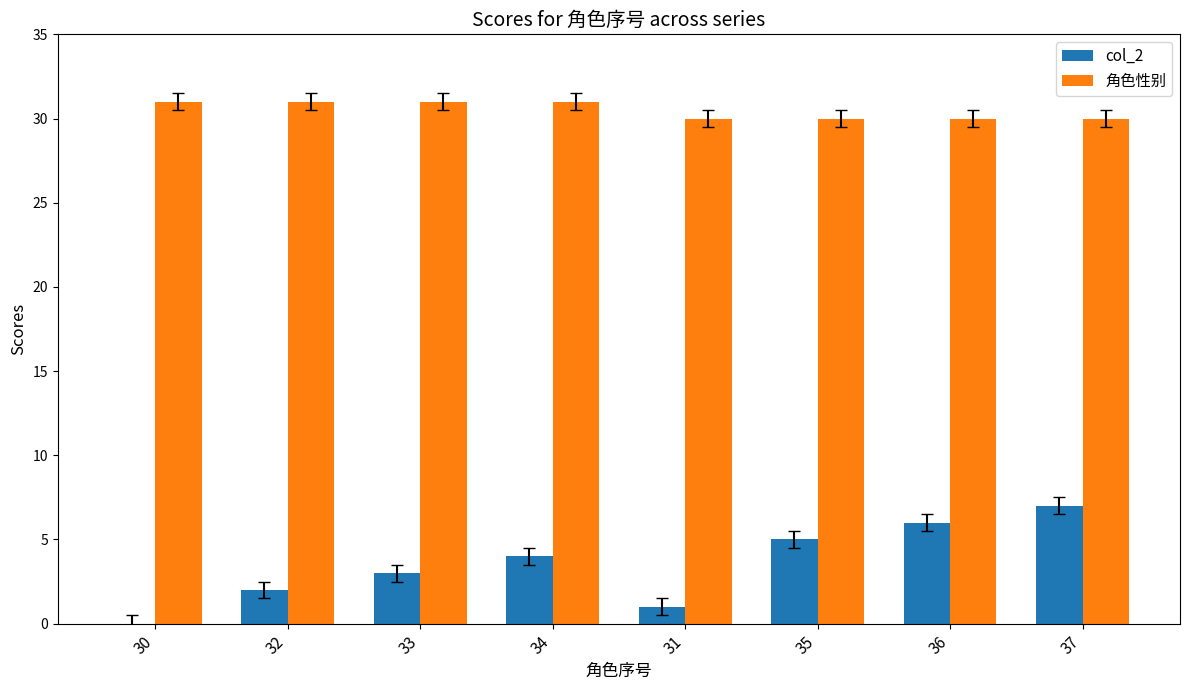

Is it true that 角色性别 equals 30 at 37?

True